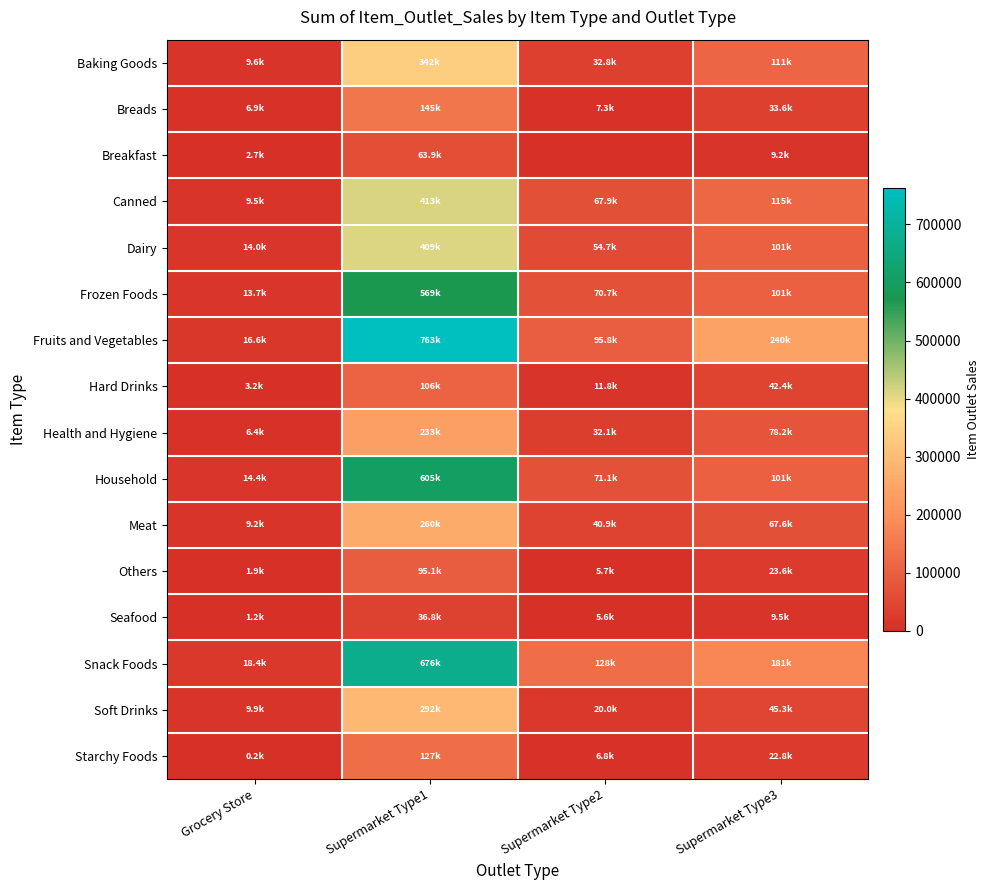

How many series are shown in this chart?

16